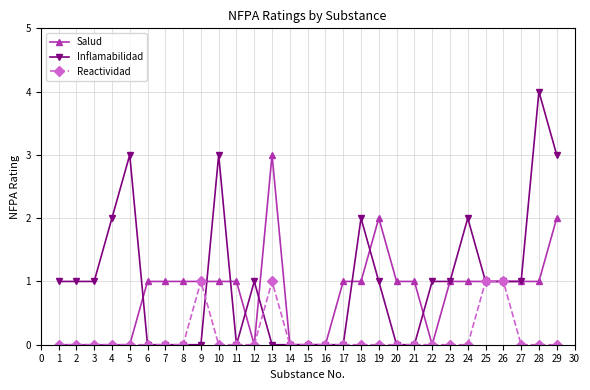

True or false: Inflamabilidad has more than 0 interior local peaks.

True